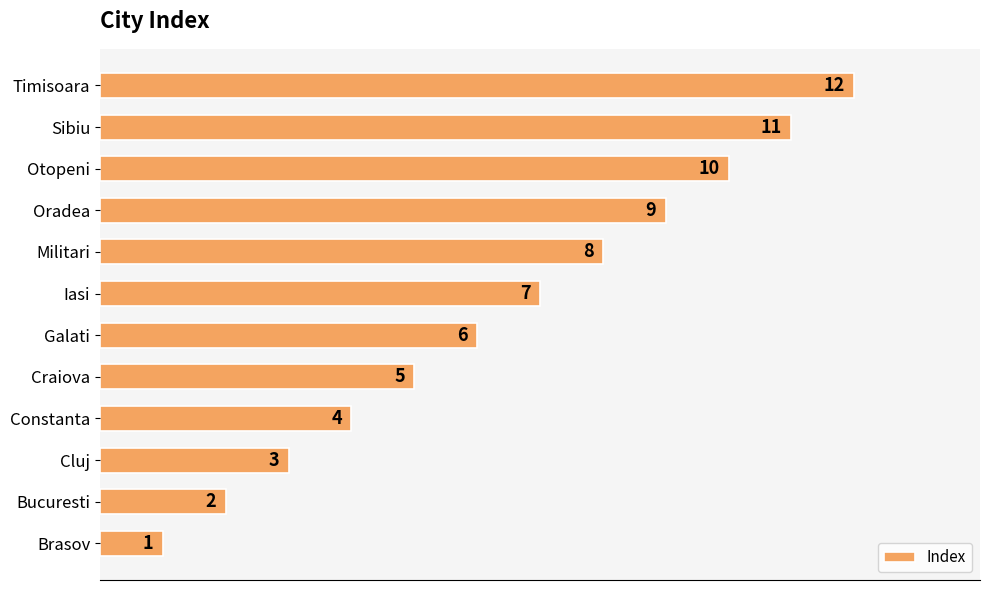

Which has a higher value, Craiova or Iasi?

Iasi